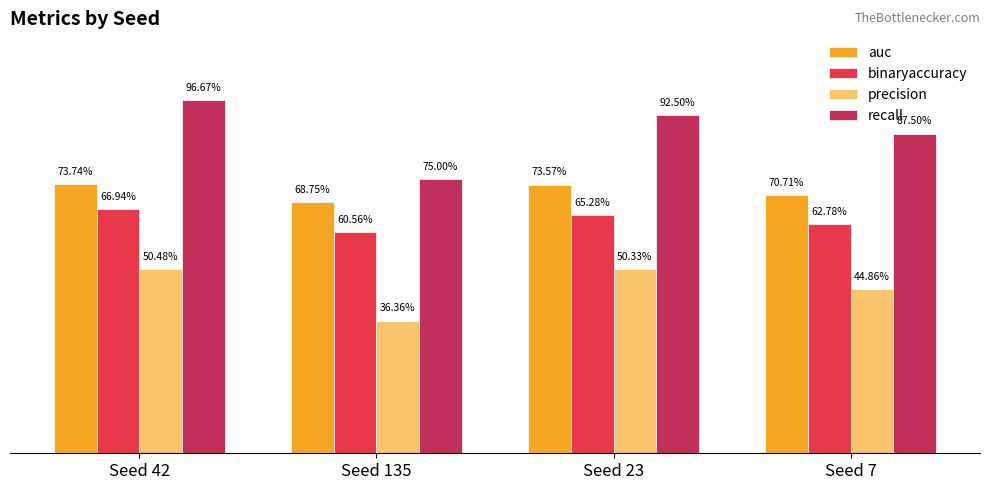

What are all the series names shown in the legend?

auc, binaryaccuracy, precision, recall